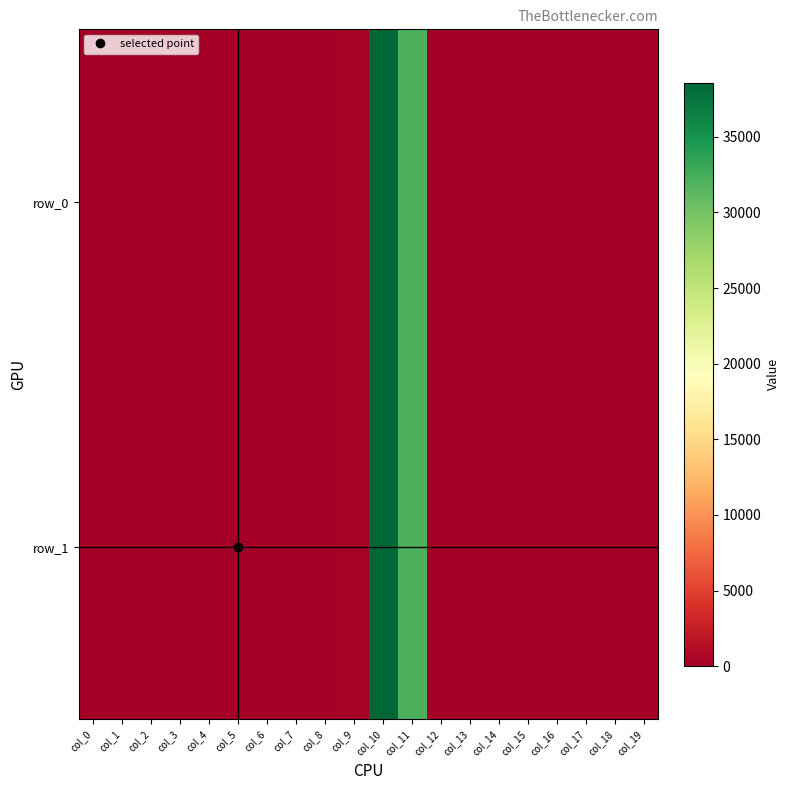

Is the value of row_1 at col_0 greater than the value of row_0 at col_6?

Yes